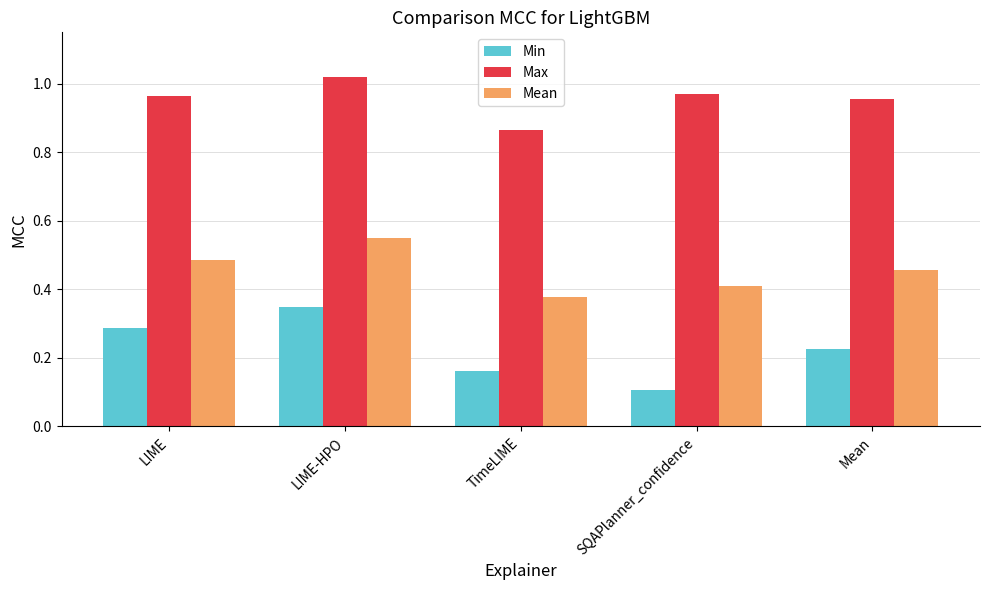

At how many categories does at least one series exceed 0?

5